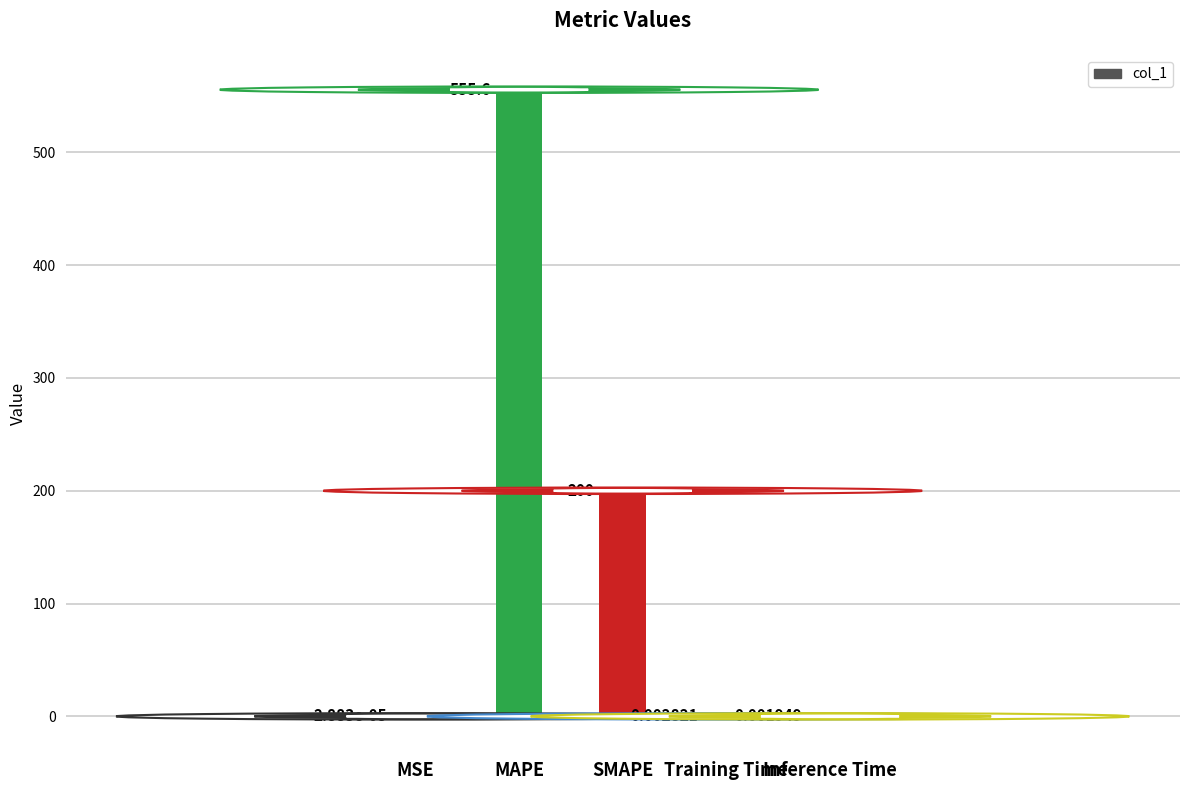

The value at SMAPE is 200.0. True or false?

True